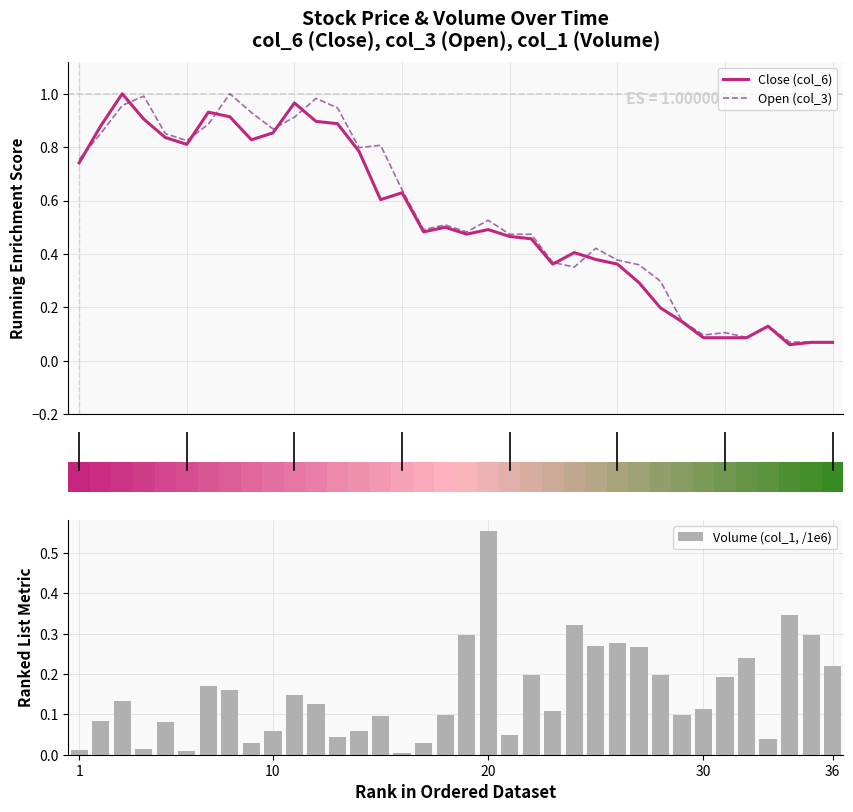

Which series has the largest total across all categories?

Open (col_3)